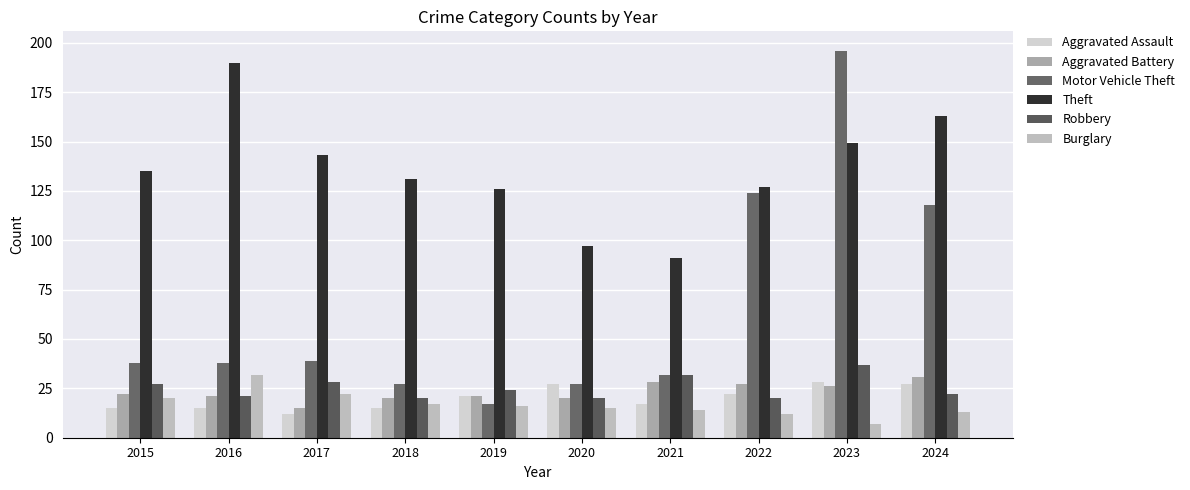

What is the difference between the highest and lowest values at 2018?

116